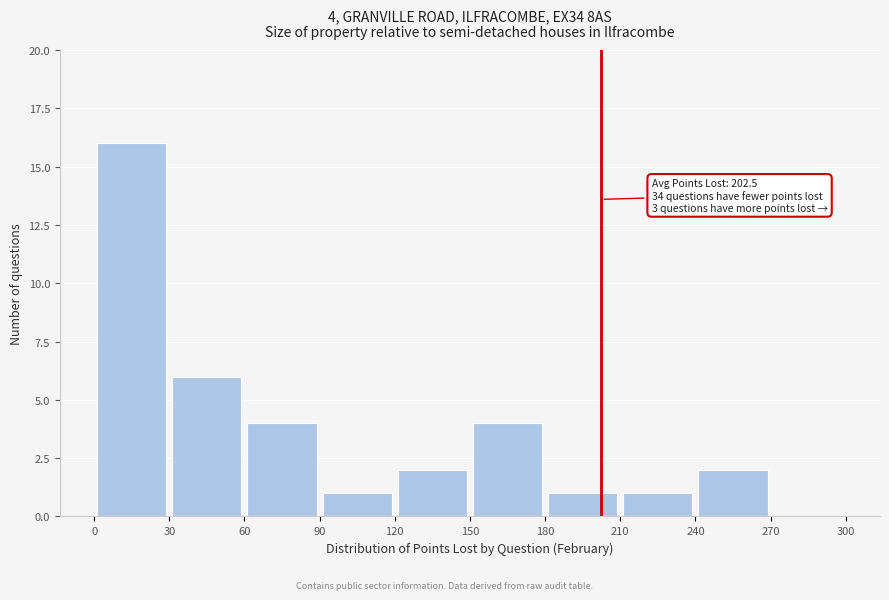

Which range on the x-axis has the tallest bar?

0 to 30